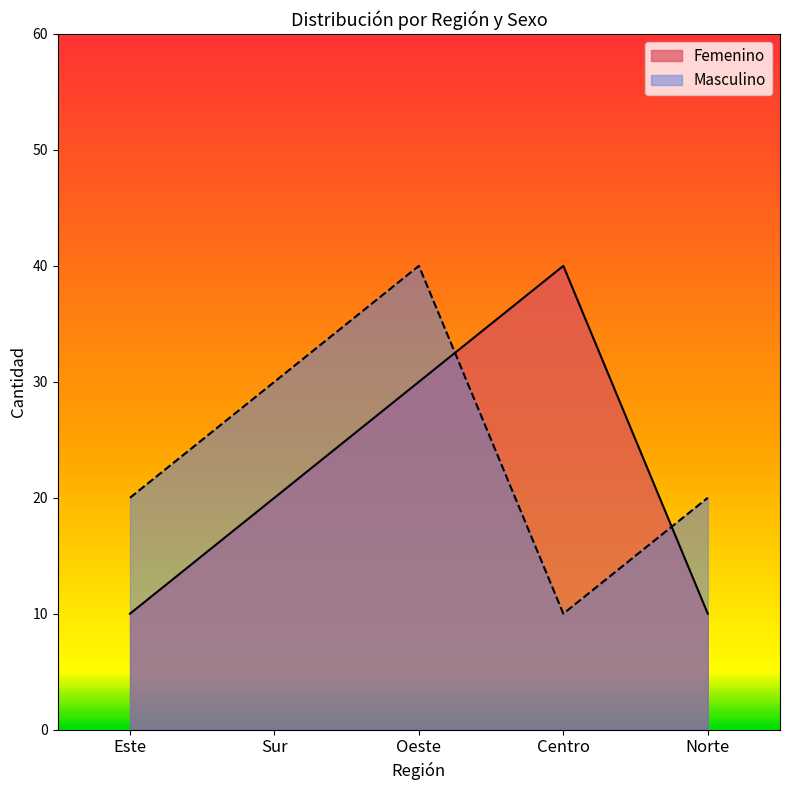

What position from the right is Este?

5